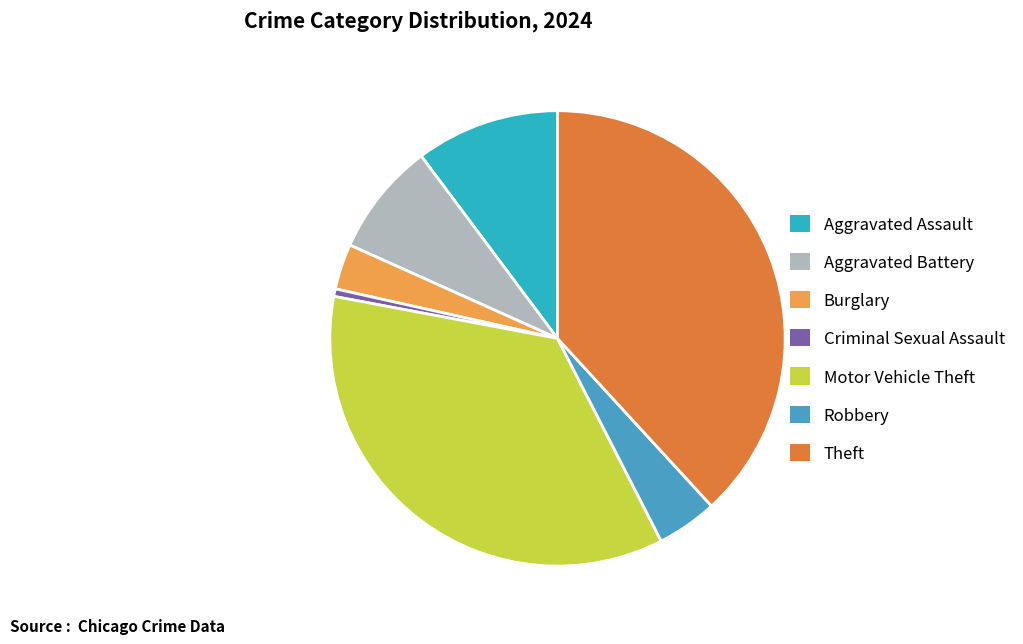

Which has a higher value, Robbery or Burglary?

Robbery